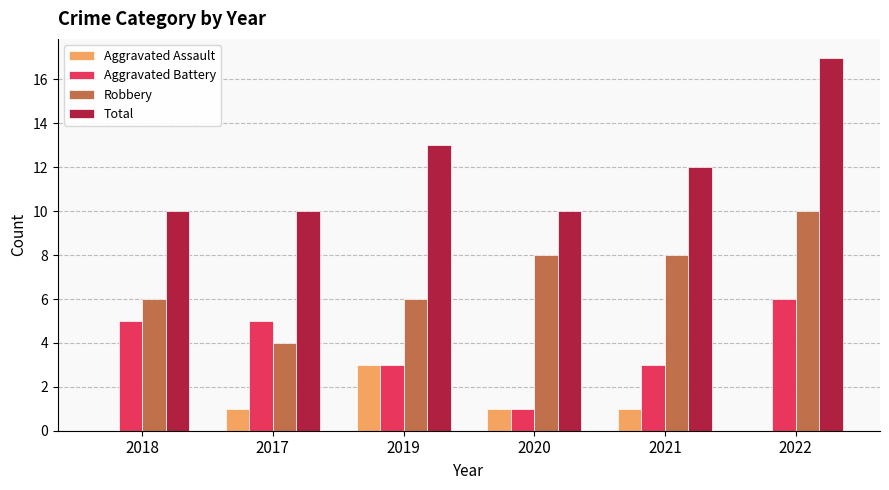

Is the value of Aggravated Battery at 2022 greater than the value of Robbery at 2021?

No